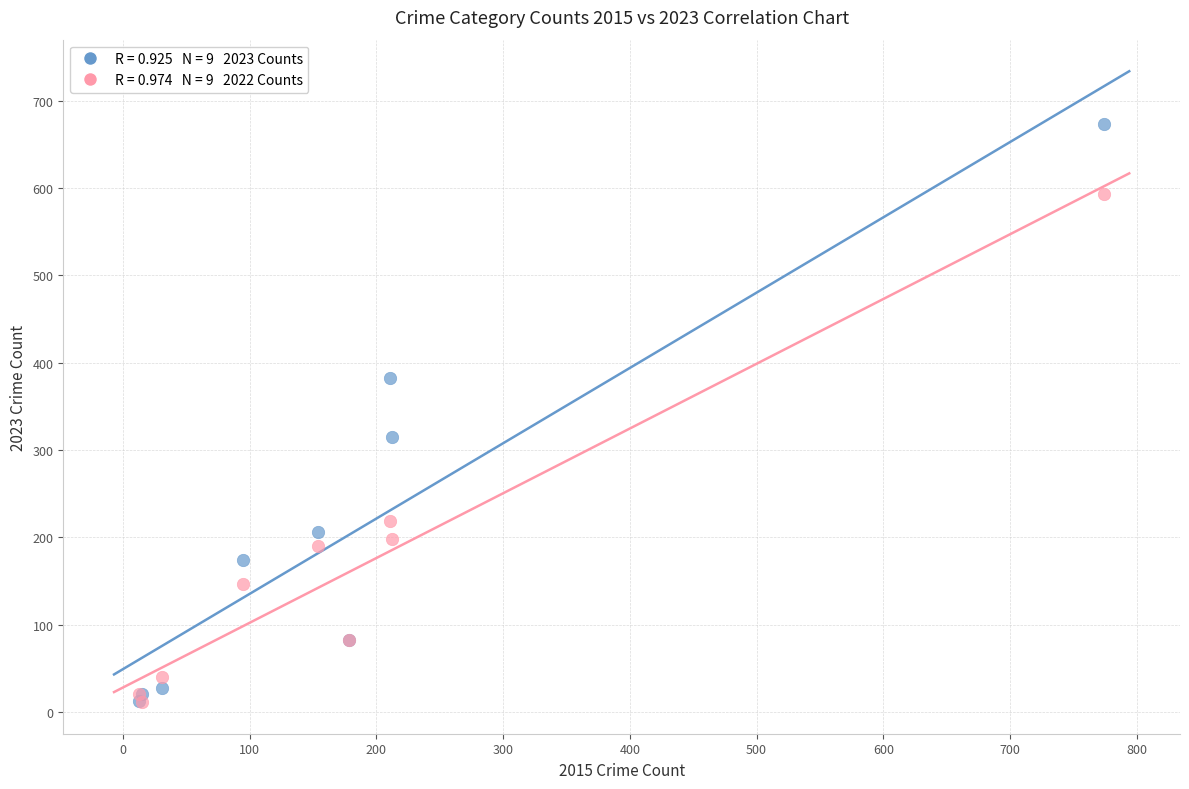

Across all series, what Y value is closest to 342?

315